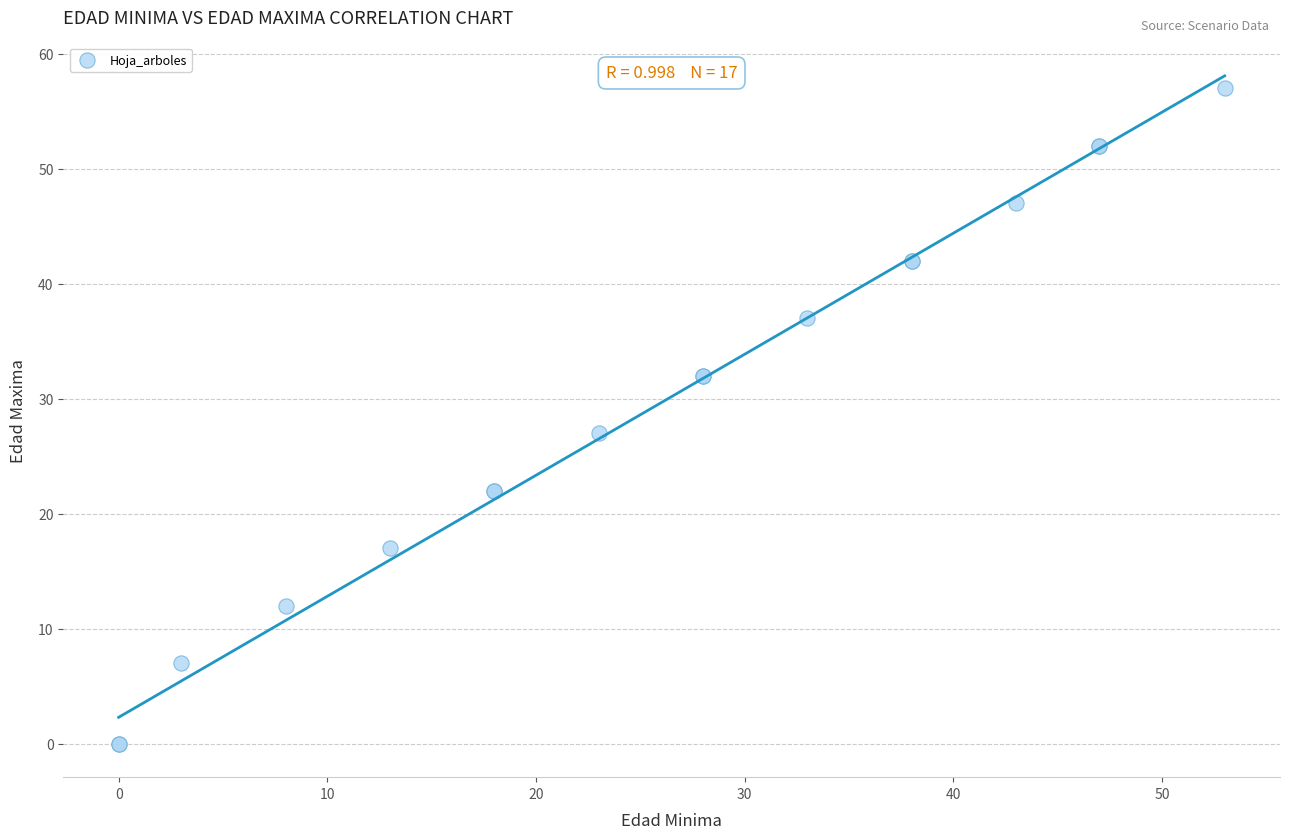

What Y value in the scatter plot is closest to 28?

27